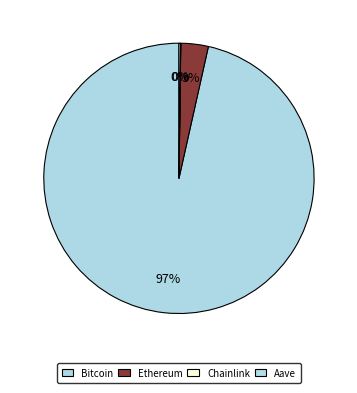

What is the largest slice in the pie chart?

Bitcoin